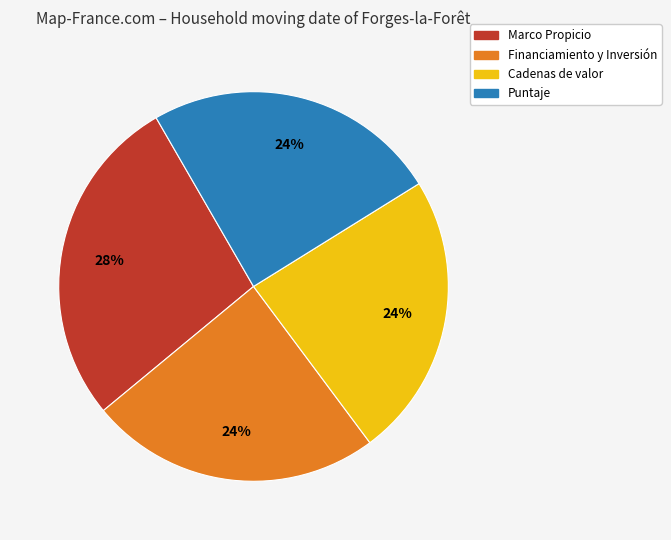

The Marco Propicio slice represents 41% of the pie. True or false?

False